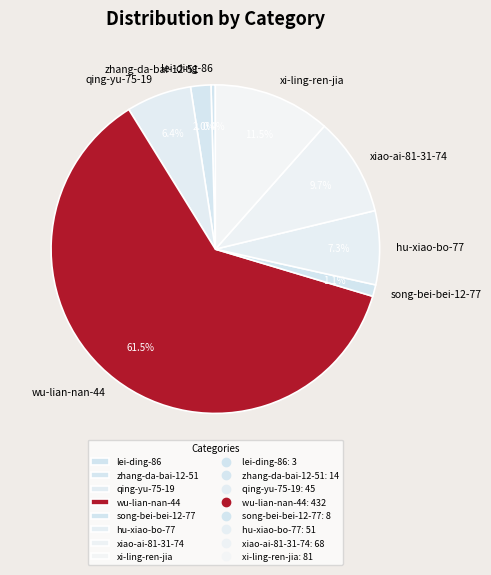

Approximately how many times larger is the value at qing-yu-75-19 compared to xiao-ai-81-31-74?

0.7